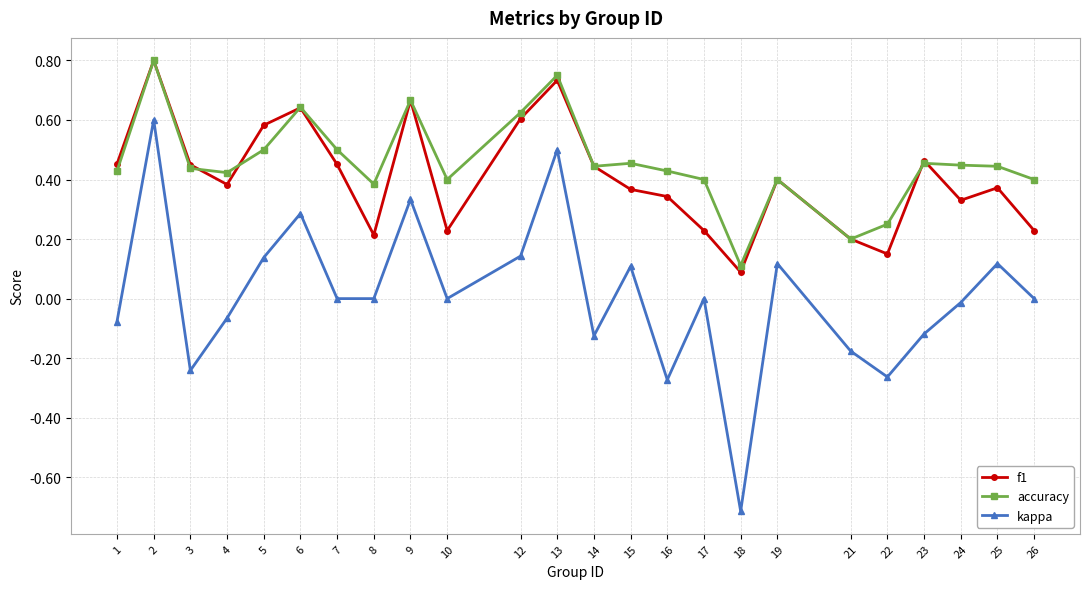

True or false: accuracy and kappa cross at least once.

False